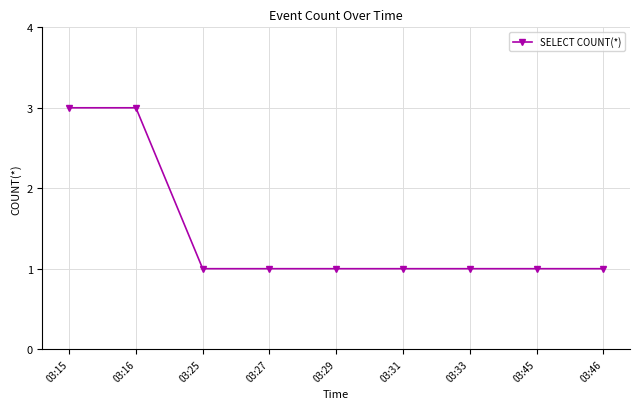

Does the chart have visible grid lines?

Yes